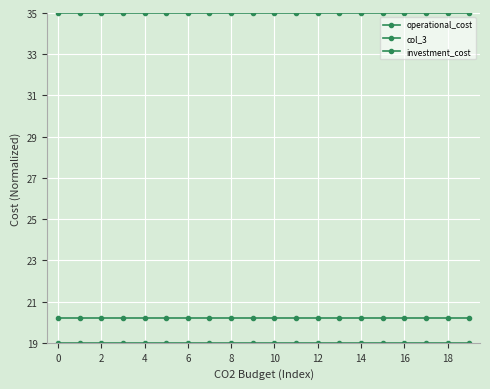

True or false: investment_cost and operational_cost intersect in this chart.

False